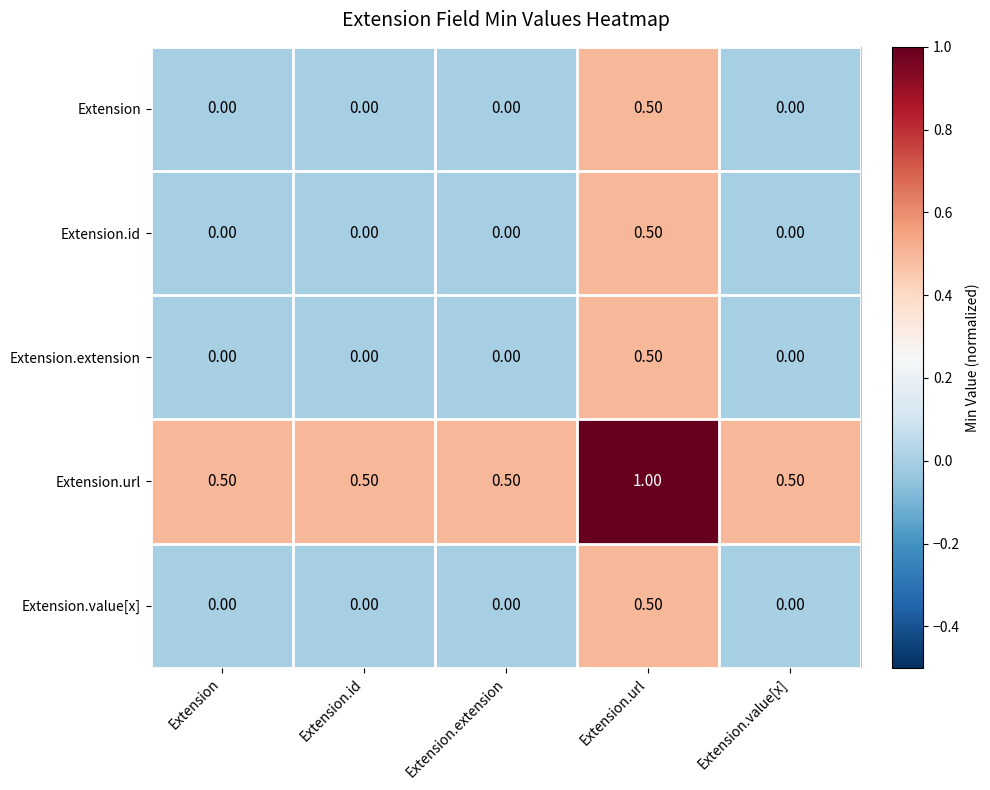

Which series has the largest total across all categories?

Extension.url